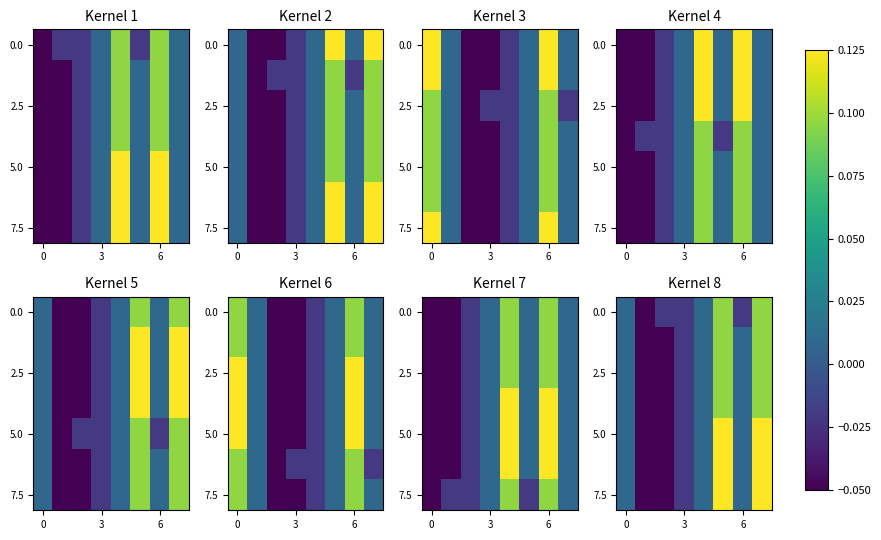

At which category is the sum across all series the highest?

5